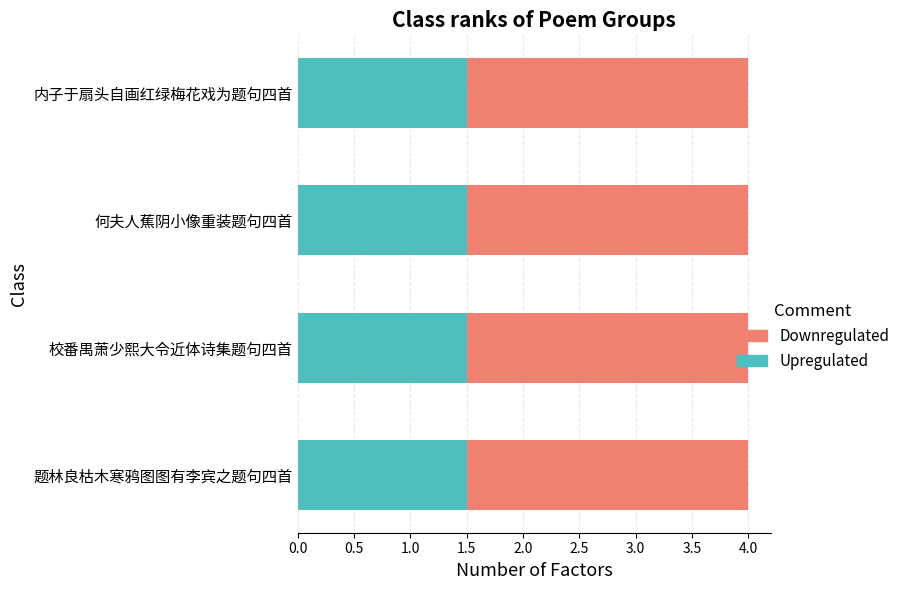

True or false: Upregulated has a value of 0.8 at 何夫人蕉阴小像重装题句四首.

False